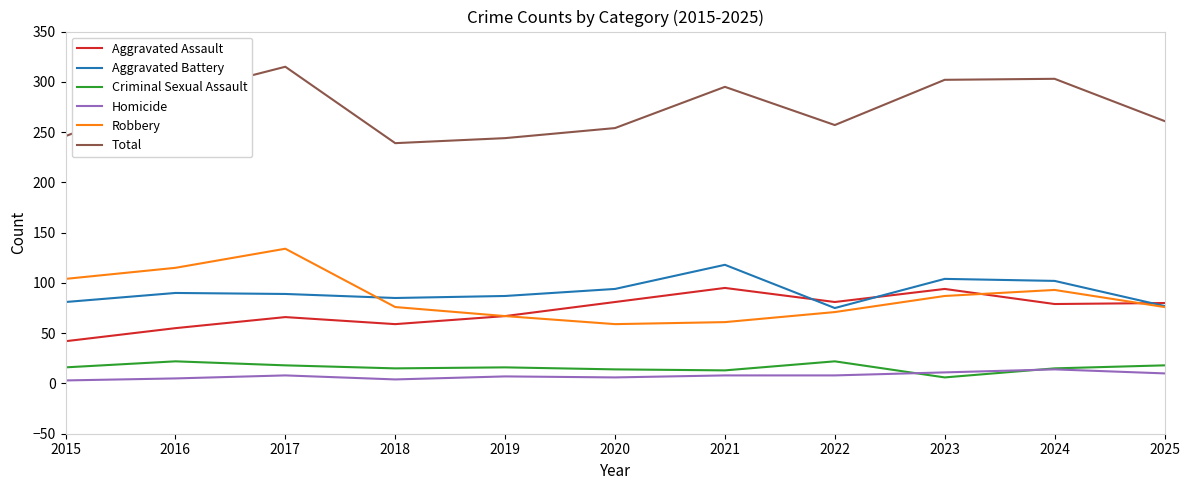

What is the maximum value shown in the chart?

315